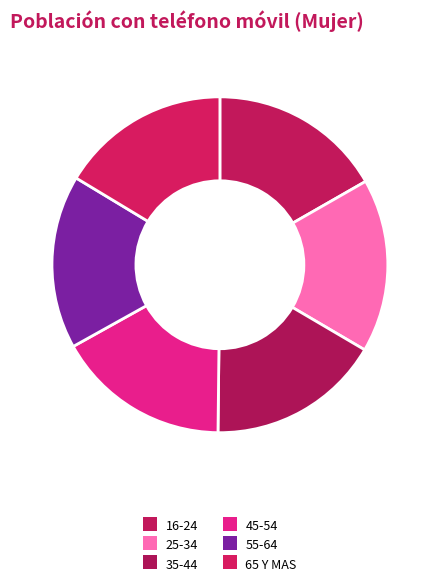

Which slice is the largest?

16-24